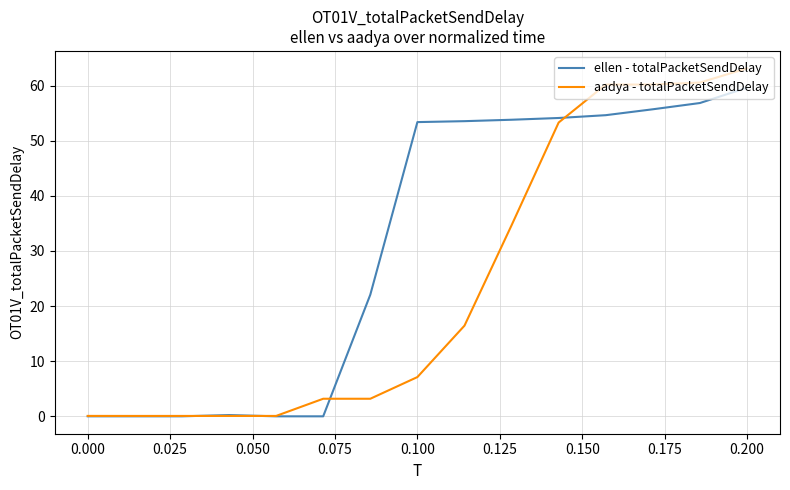

What is the sum of all ellen - totalPacketSendDelay values?

463.8